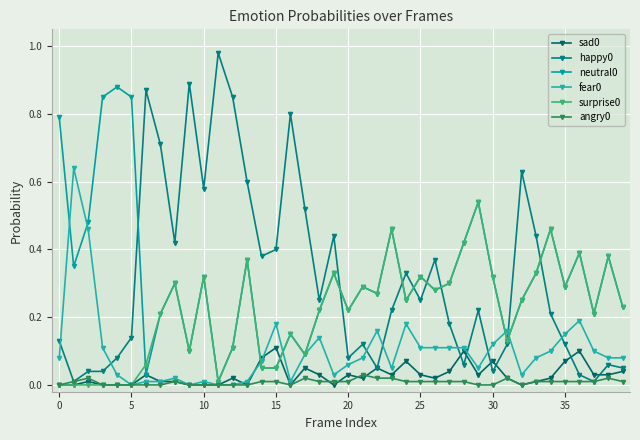

How many lines are shown in the chart?

6